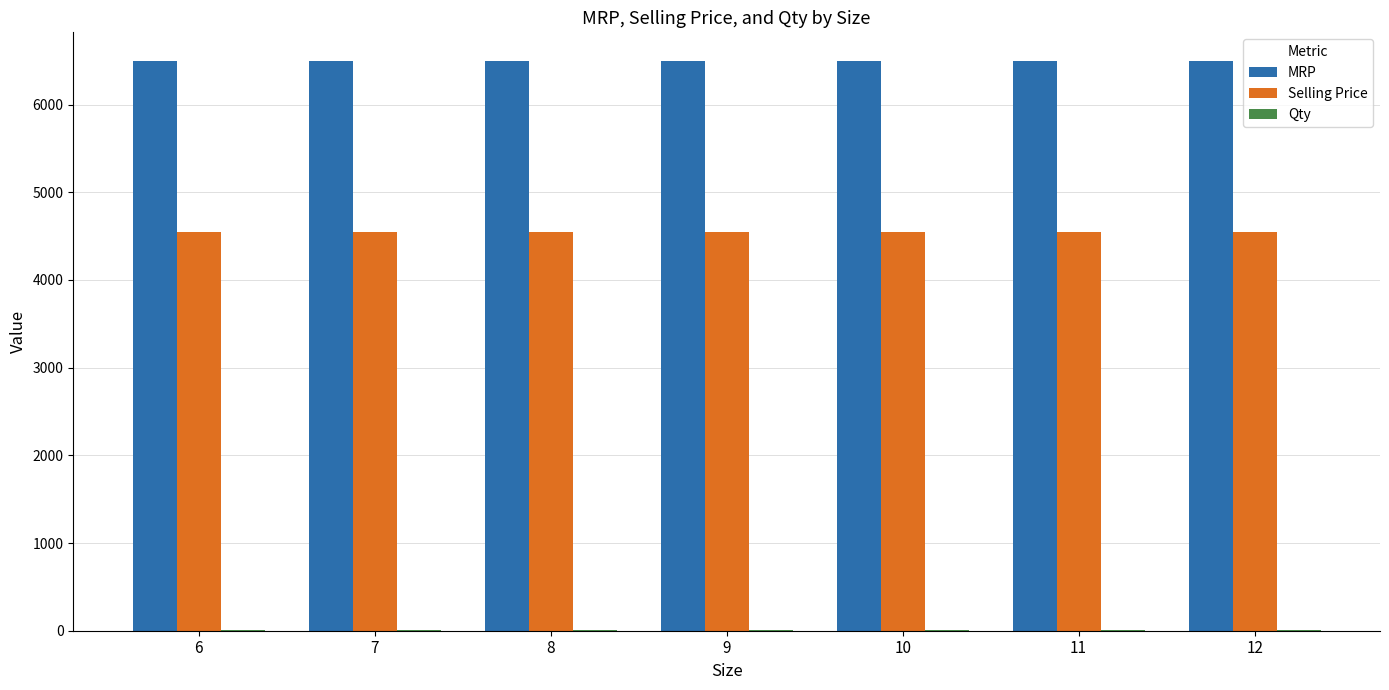

What is the highest value of the MRP series?

6499